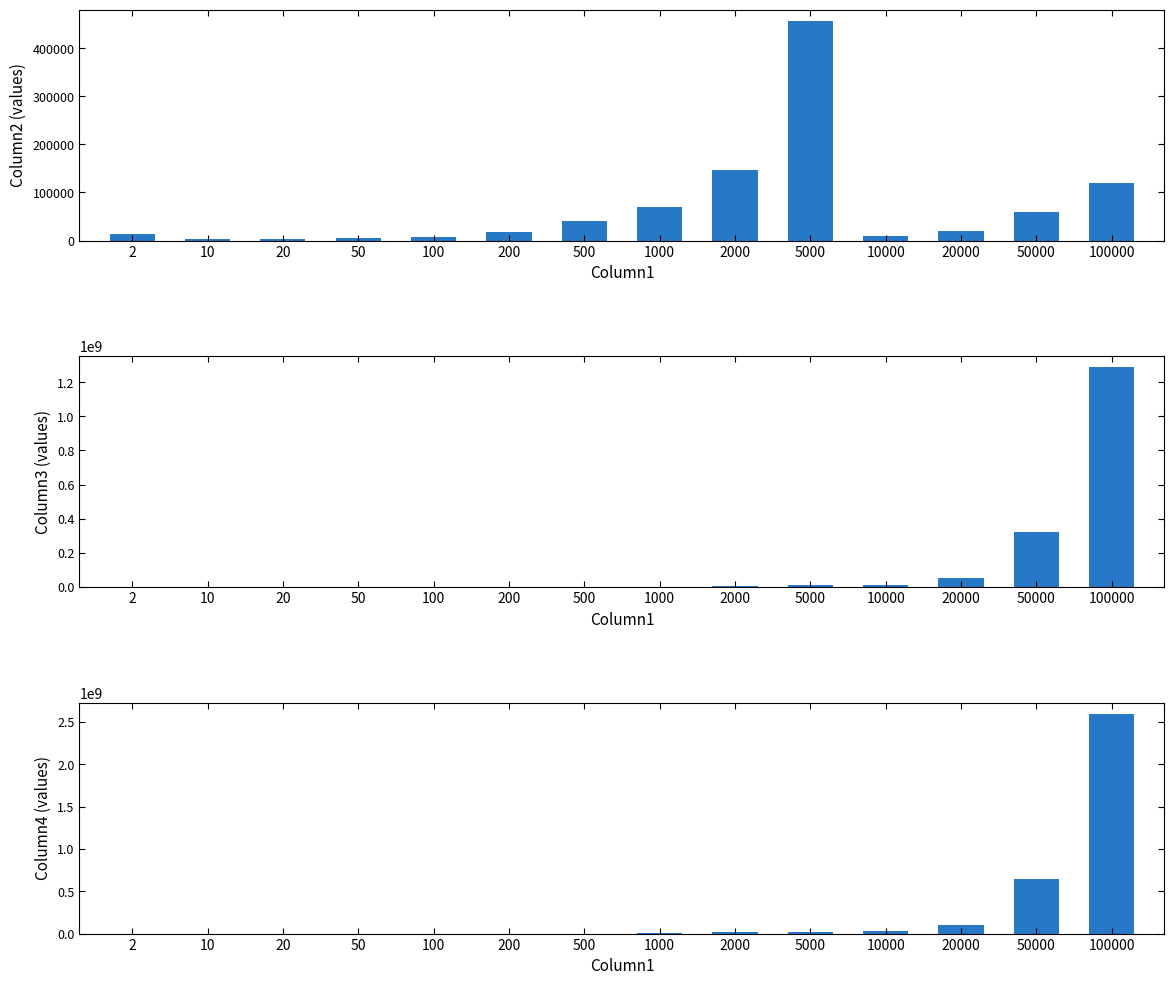

List the series in order of their peak value, highest first.

Column4, Column3, Column2